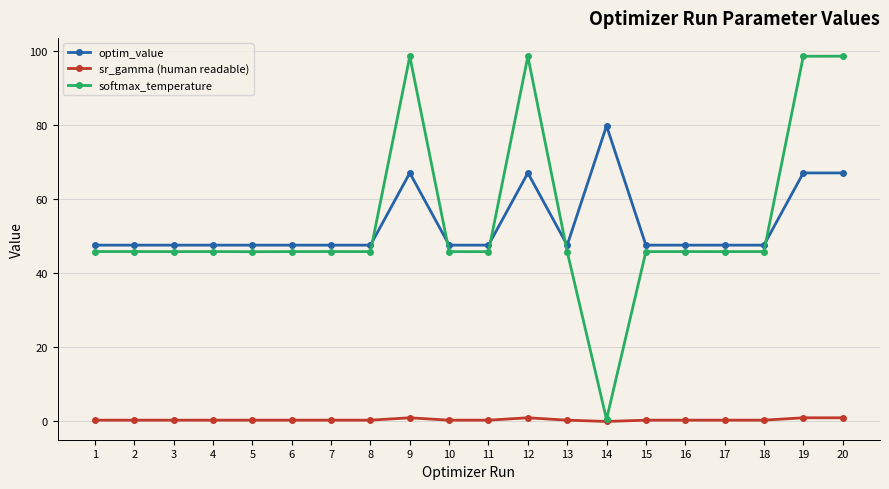

Is it true that optim_value equals 67.0 at 9?

True